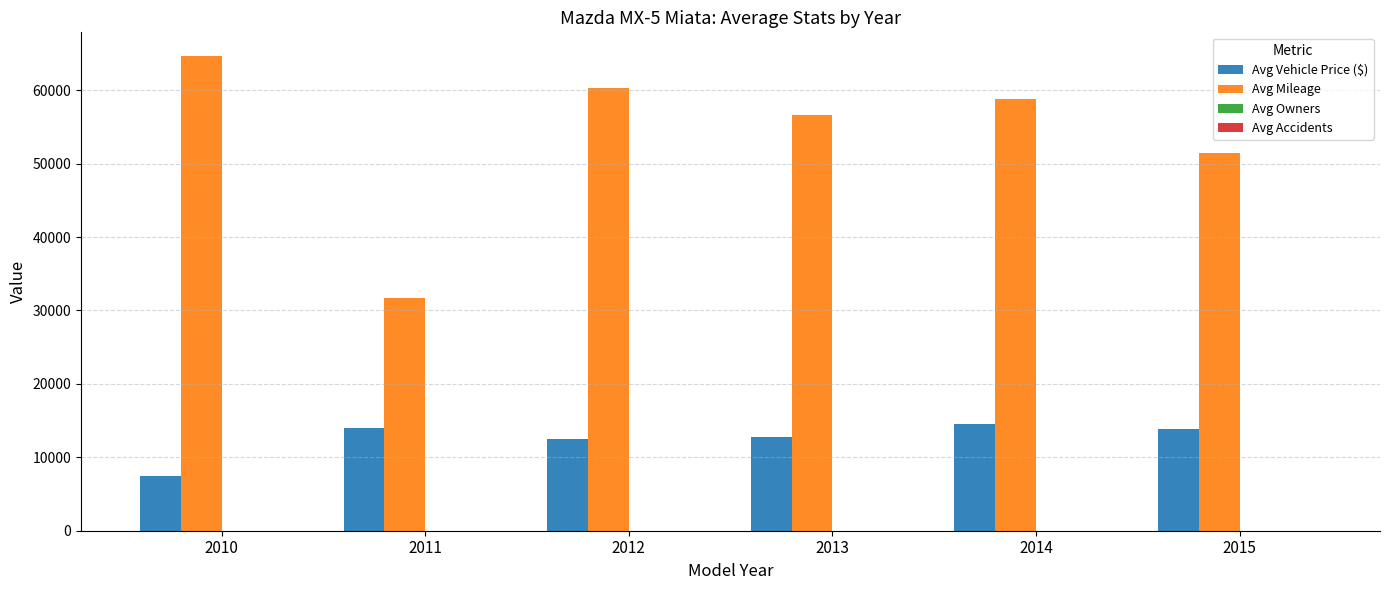

The value of Avg Vehicle Price ($) at 2011 is 6127.5. True or false?

False